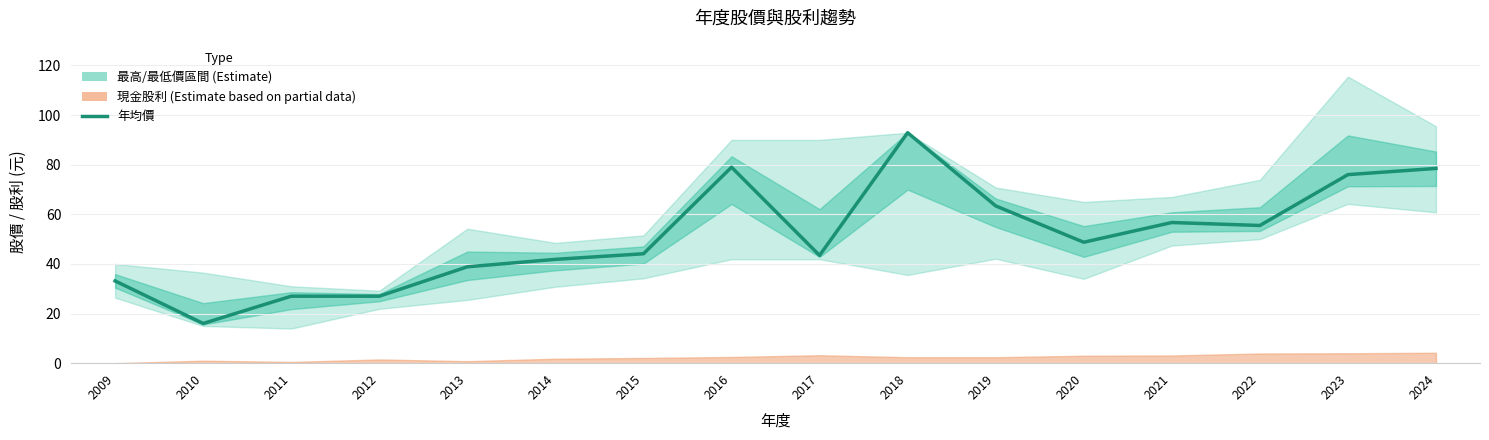

Where does the data first go above 48?

2016